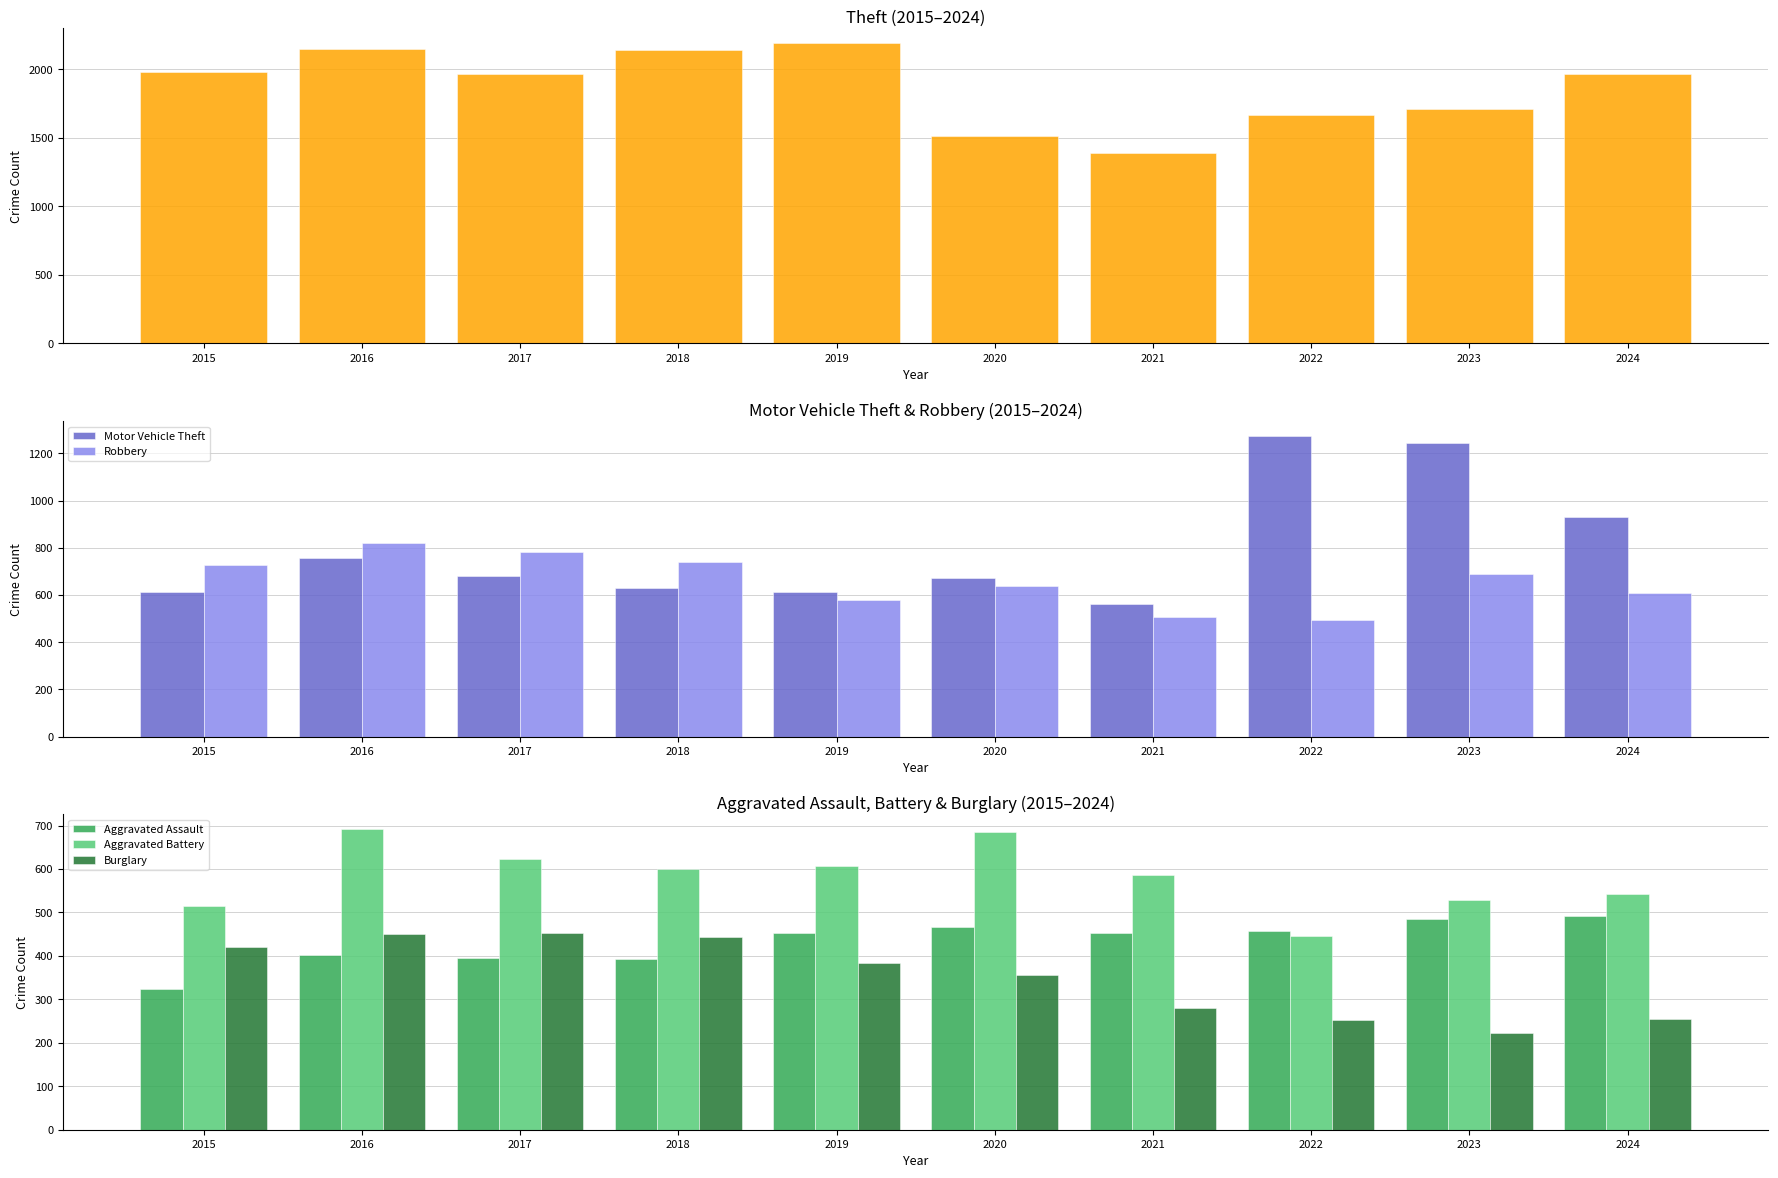

What is the highest value of the Aggravated Battery series?

691